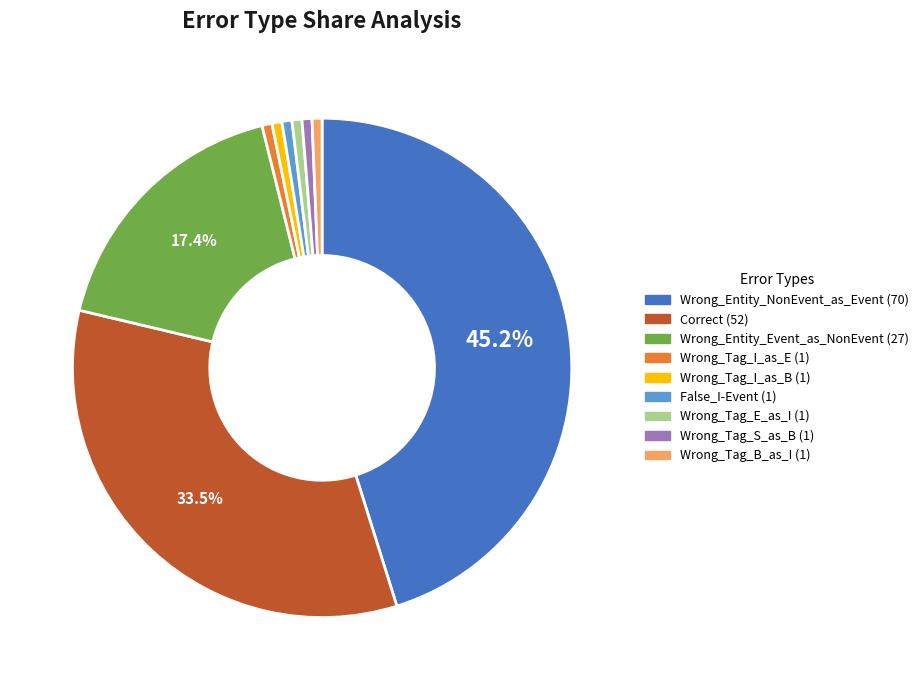

Does any single category account for the majority?

No